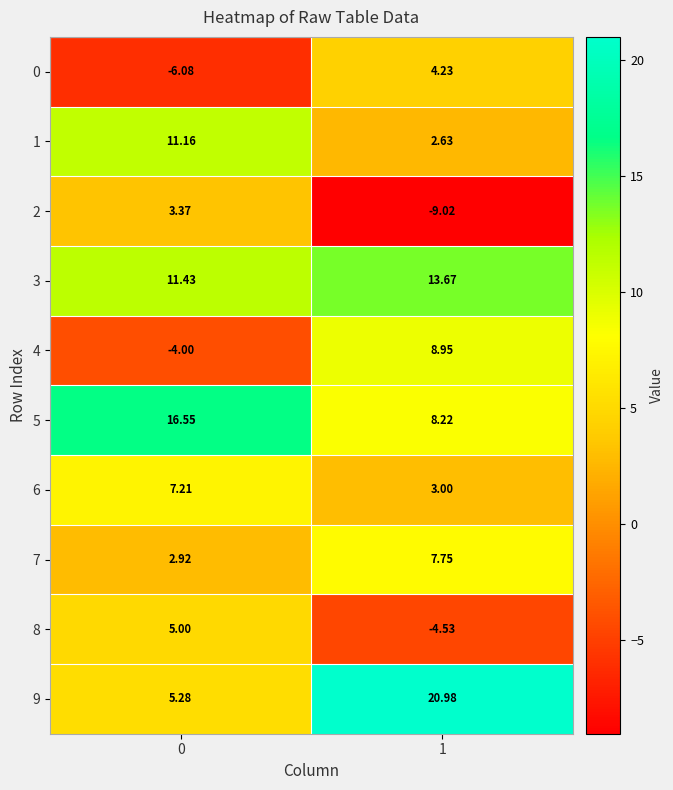

At which category does the chart reach its peak across all series?

1